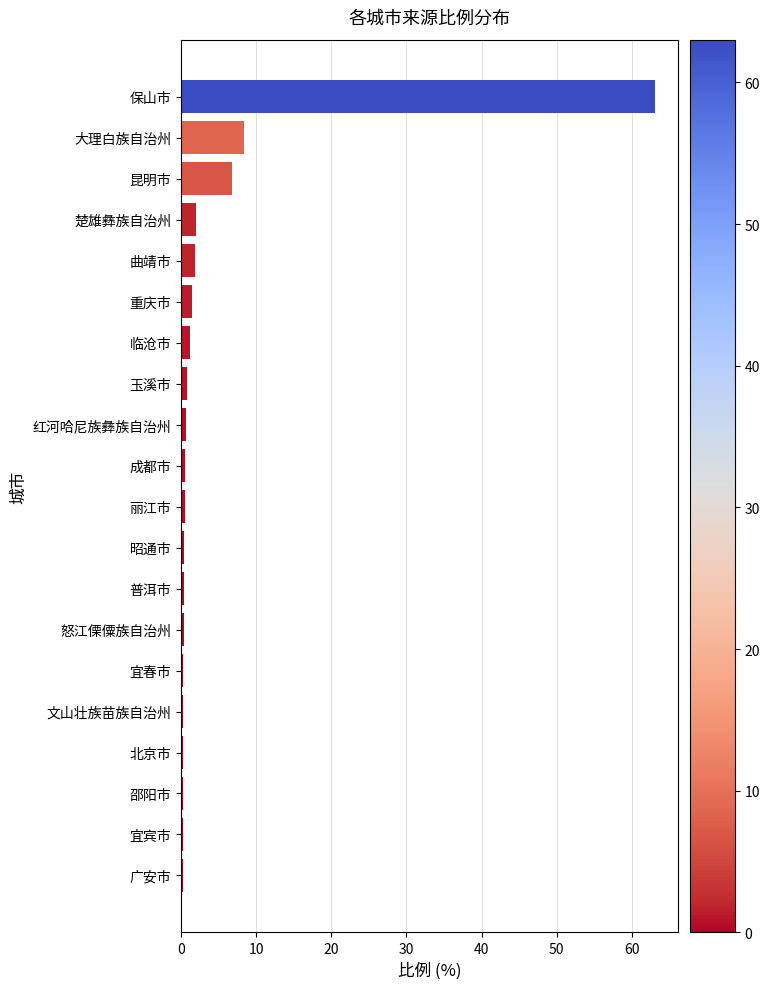

Which has a higher value, 昆明市 or 文山壮族苗族自治州?

昆明市